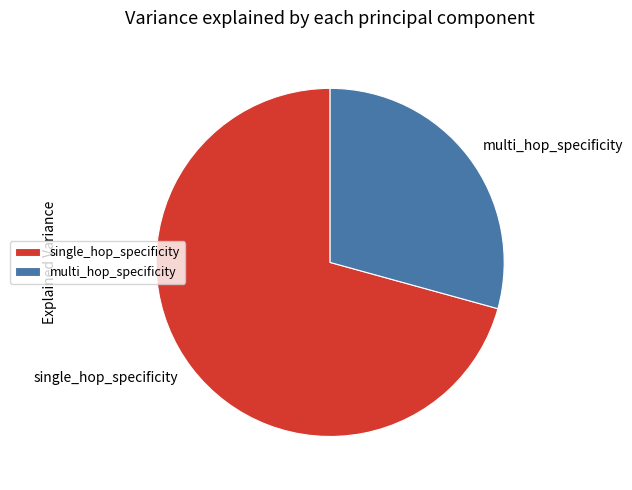

True or false: single_hop_specificity accounts for 57% of the total.

False